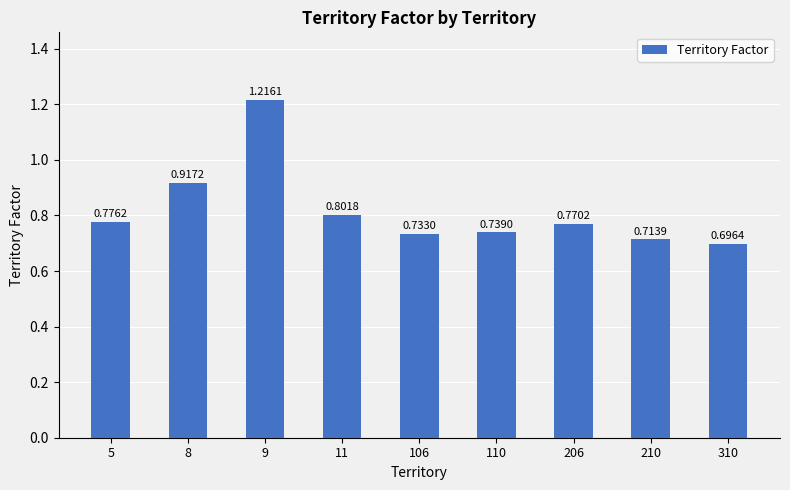

Does the chart contain any negative values?

No